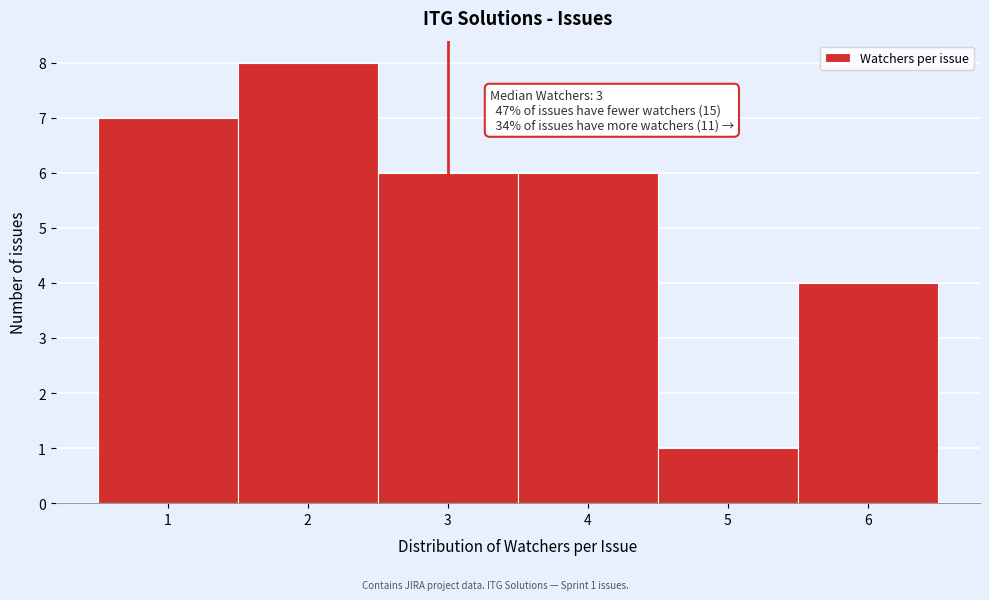

Over which range of the x-axis is the bar tallest?

1.5 to 2.5